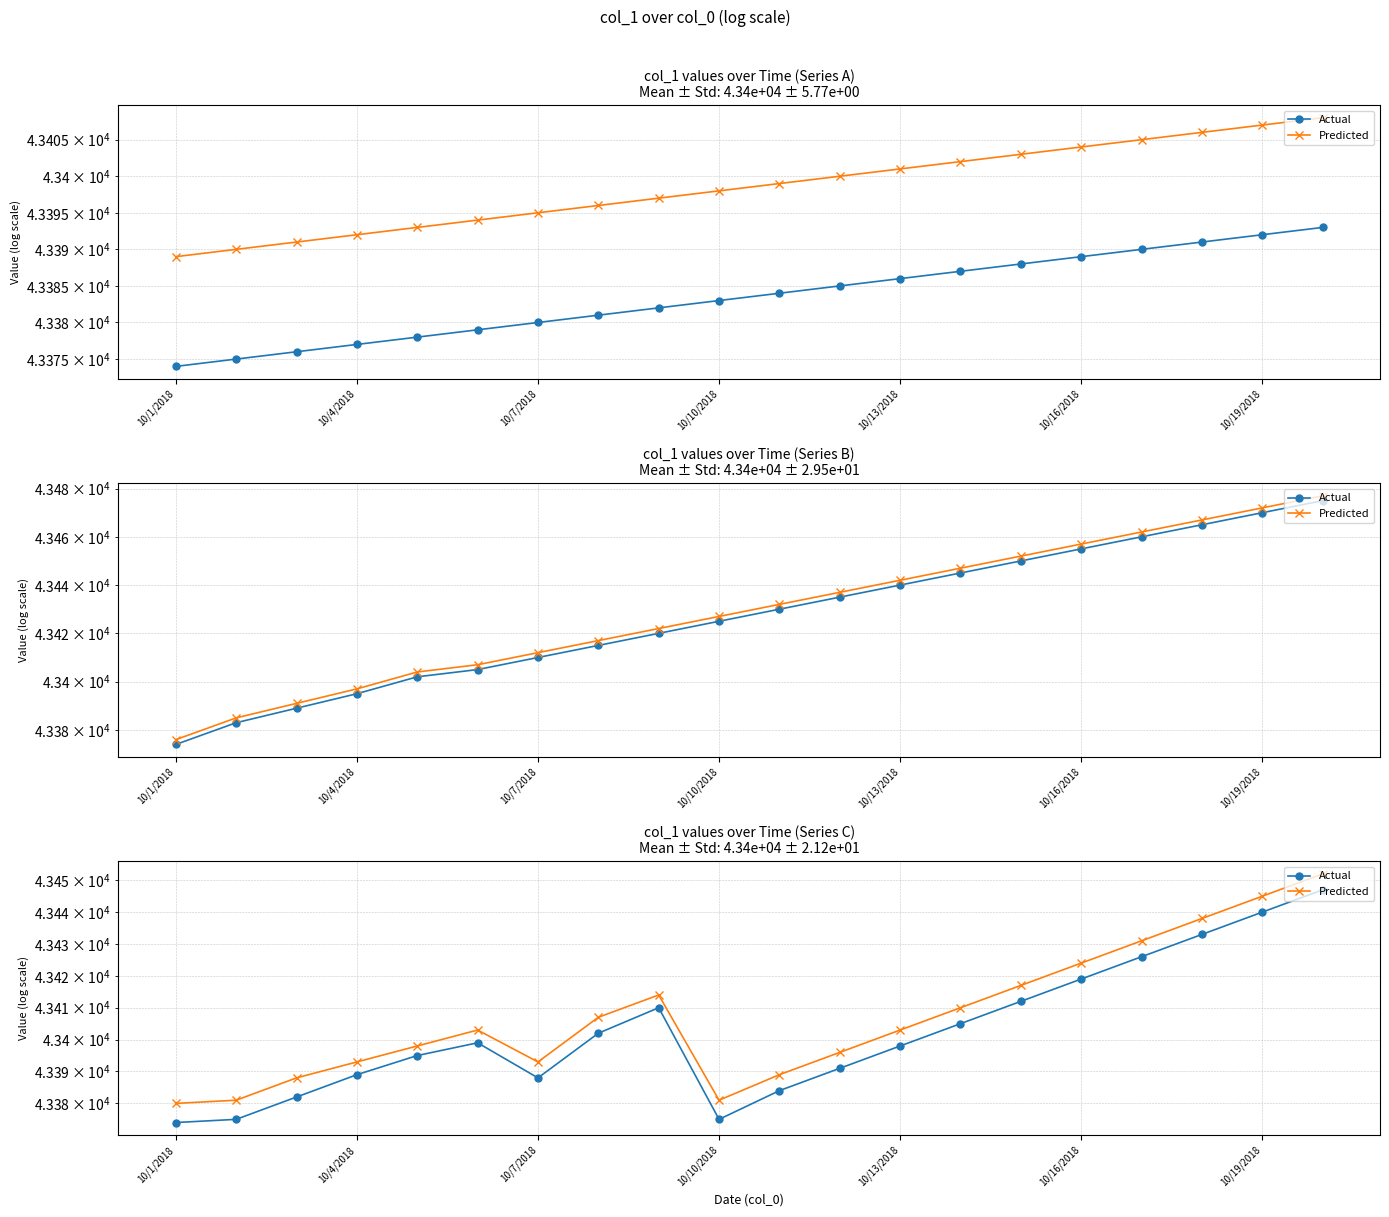

What is the spread (max minus min) of values at 13?

5